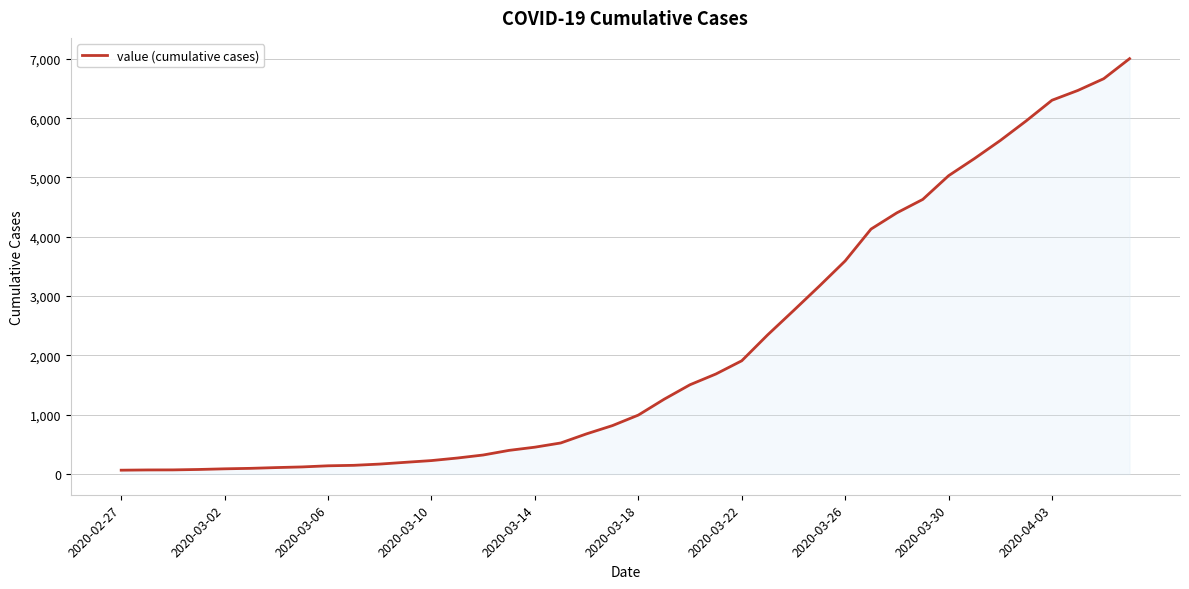

What is the maximum value shown in the chart?

7004